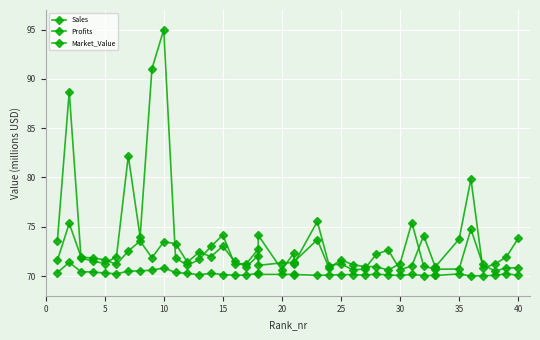

How many interior local valleys does the Profits series have?

10